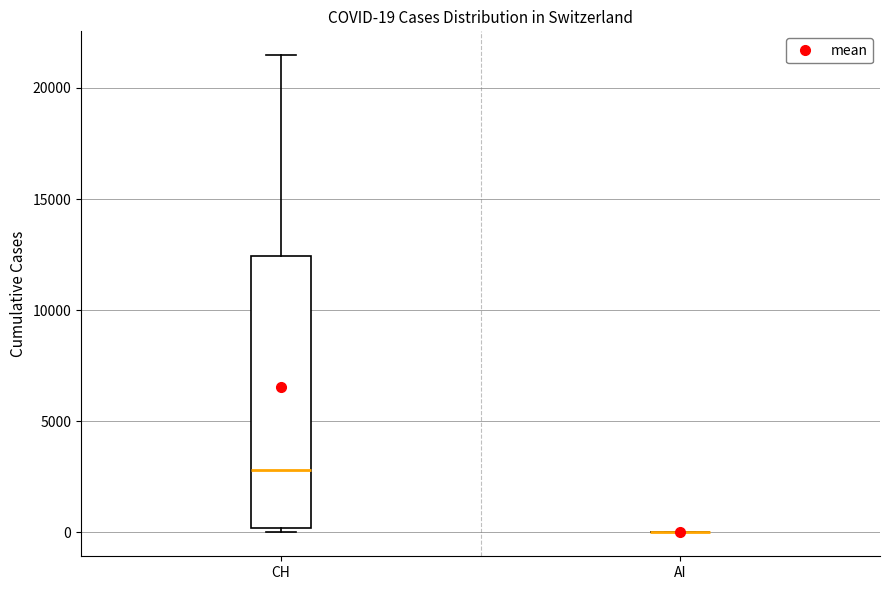

Which box is the tallest, from its lower edge to its upper edge?

CH